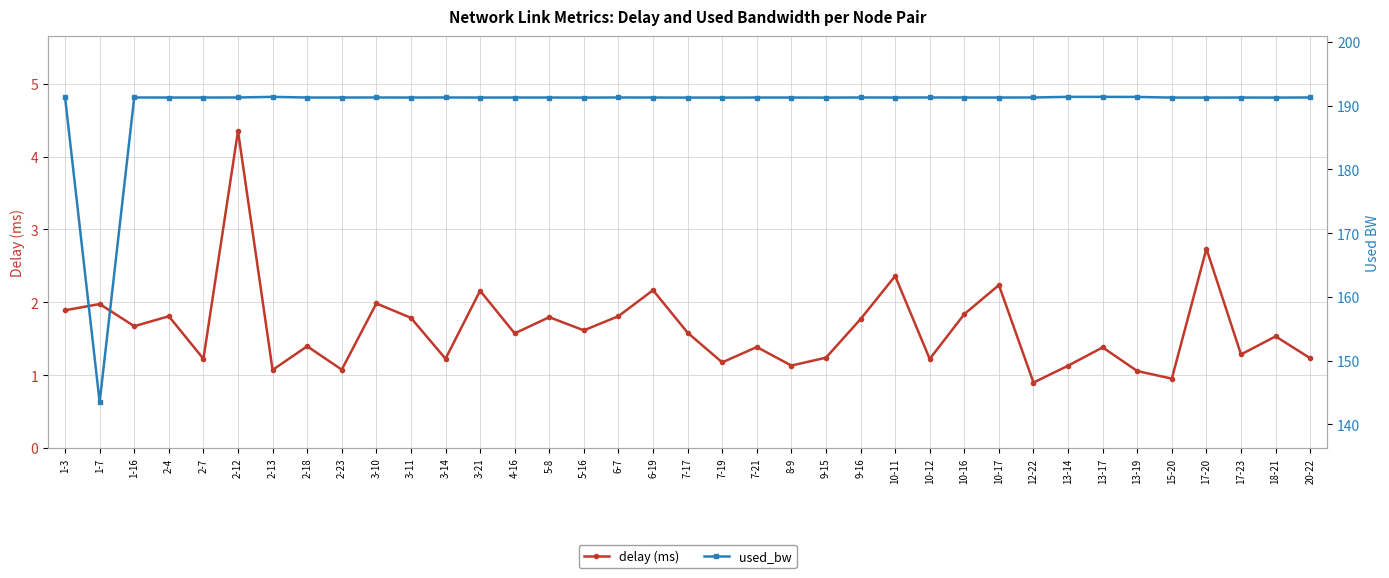

Which series has the largest total across all categories?

used_bw